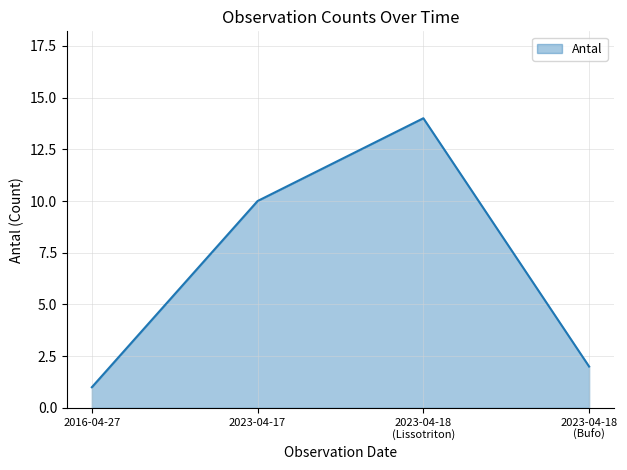

Does the chart display data point markers on the line(s)?

No